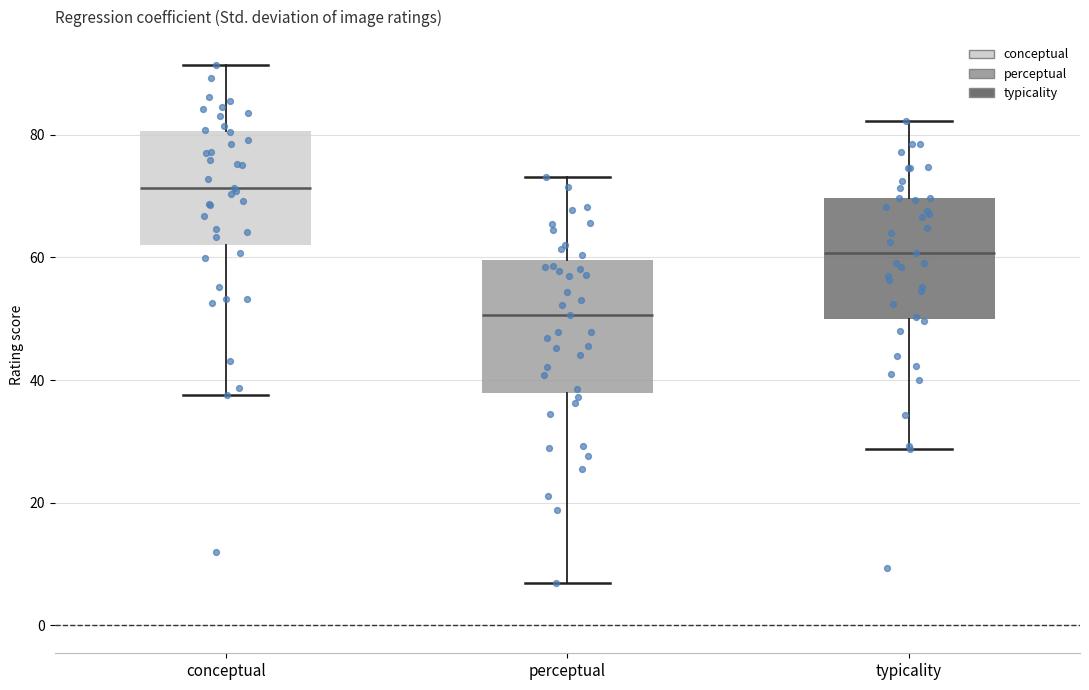

Which box has the highest median line?

conceptual